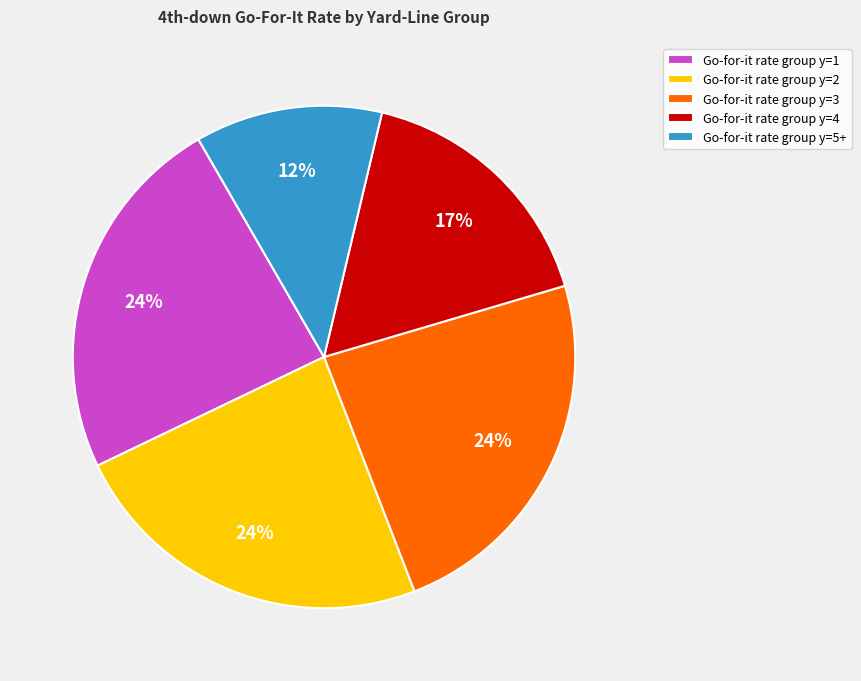

To the nearest percent, what is the difference between the Go-for-it rate group y=5+ and Go-for-it rate group y=3 slice percentages?

12%